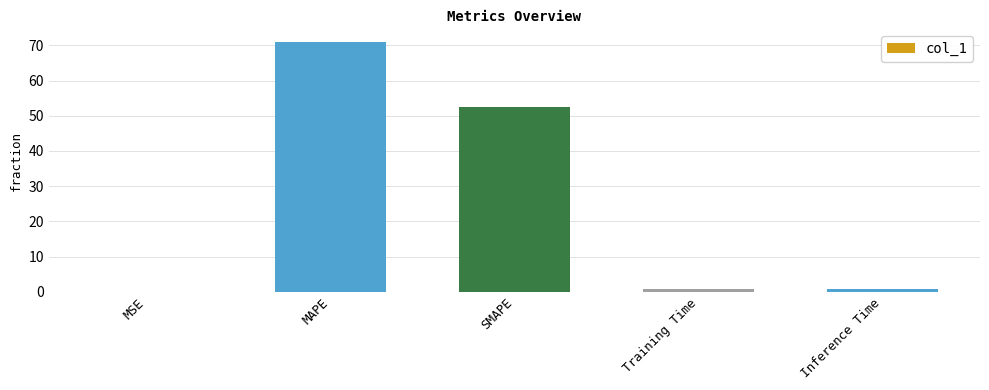

Which label corresponds to the largest value in the chart?

MAPE